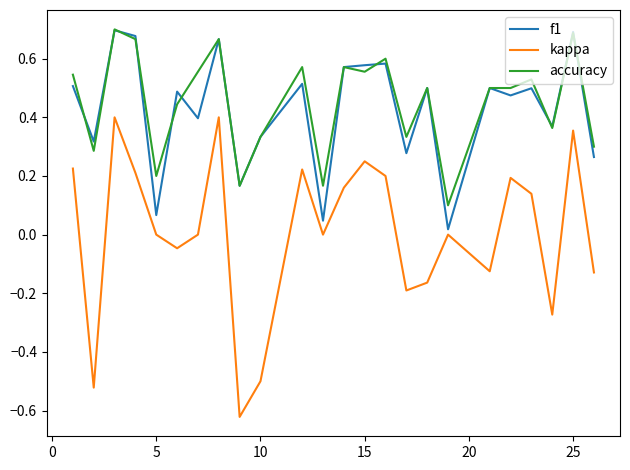

True or false: accuracy and kappa intersect in this chart.

False